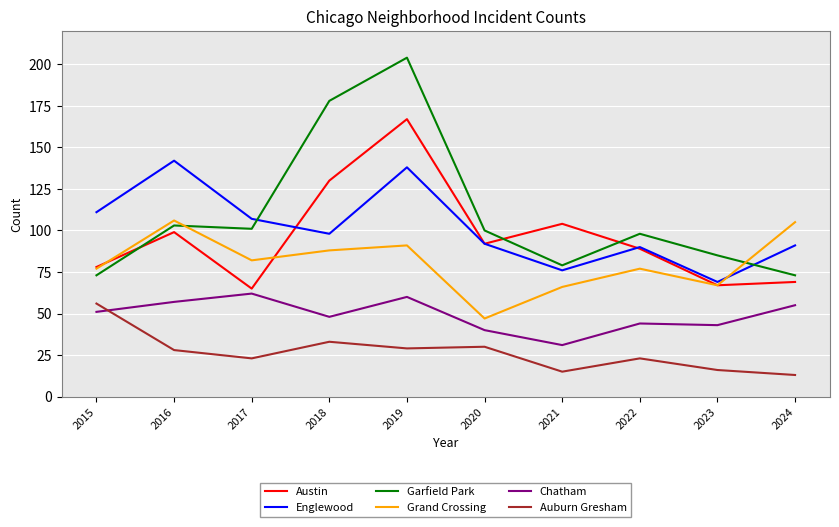

Which series has the largest range (max minus min)?

Garfield Park